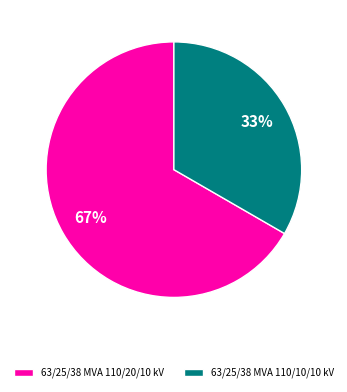

Which category has the biggest portion of the pie?

63/25/38 MVA 110/20/10 kV